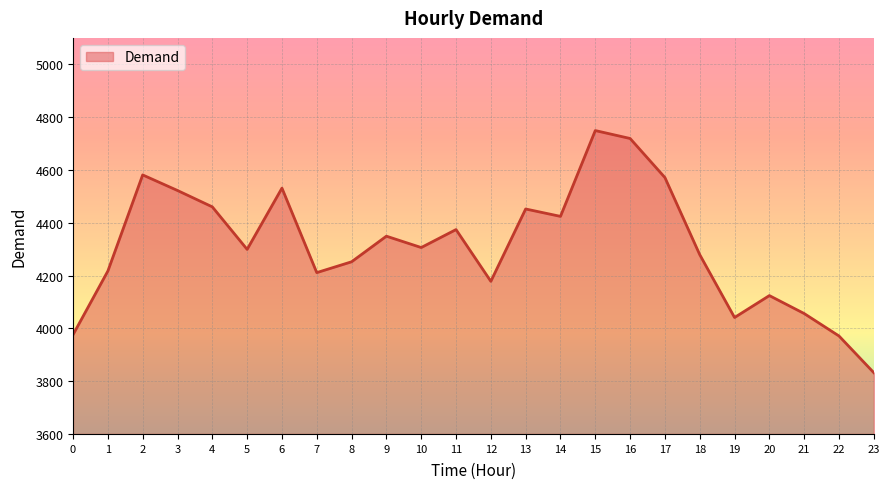

Which category has the lowest value across all series?

23